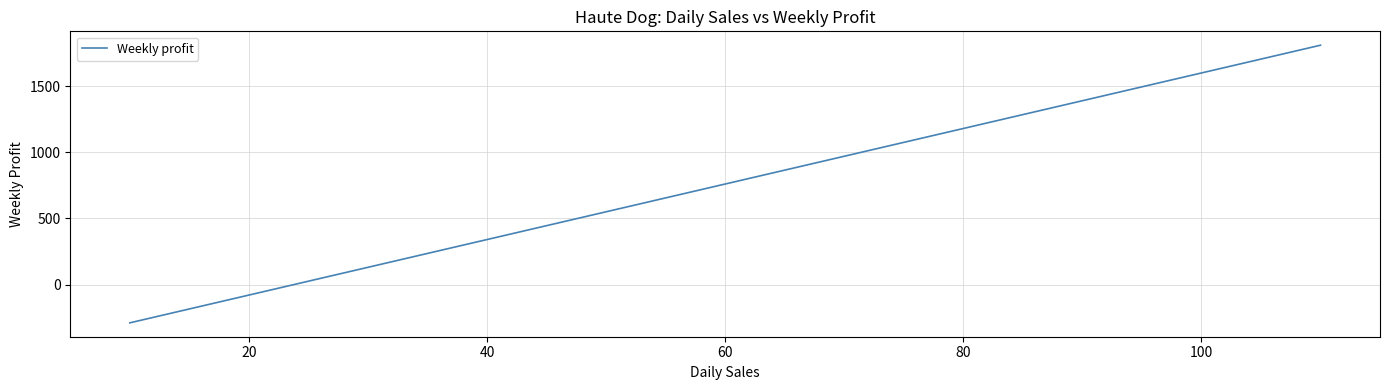

How many values are between 130 and 1390?

7